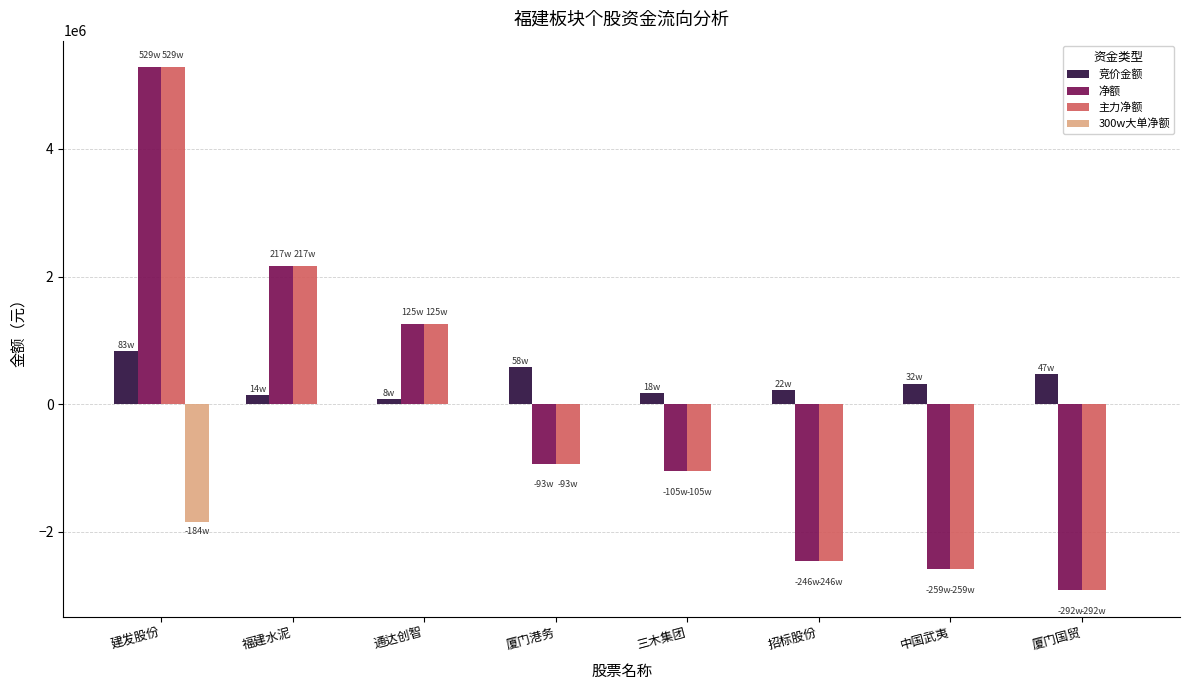

Which label corresponds to the largest value in the chart?

建发股份